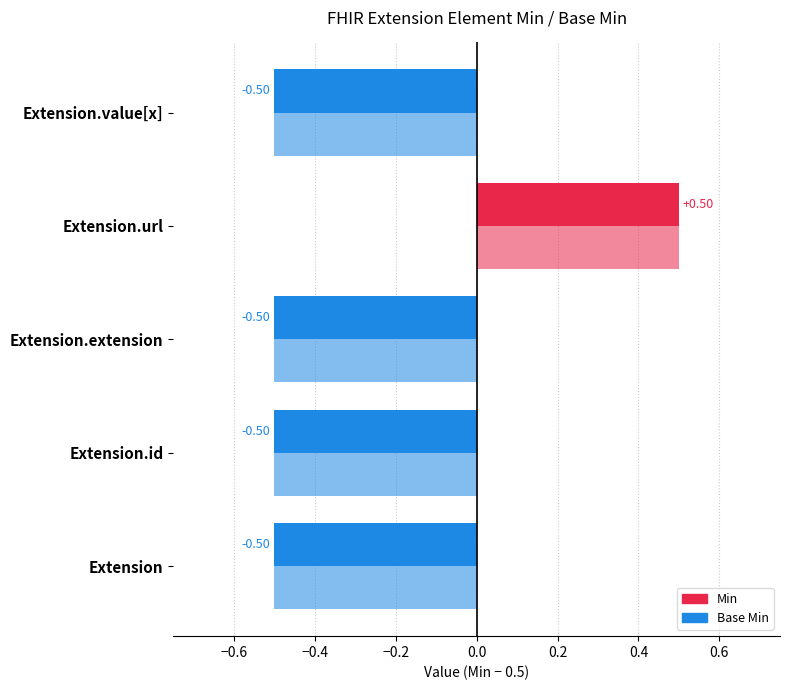

At how many categories does at least one series exceed 0?

1